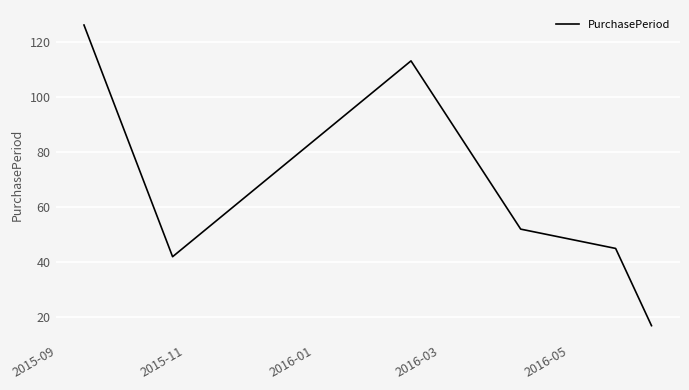

Reading right to left, transcribe all the data shown in this chart.

17	45	52	113	42	126